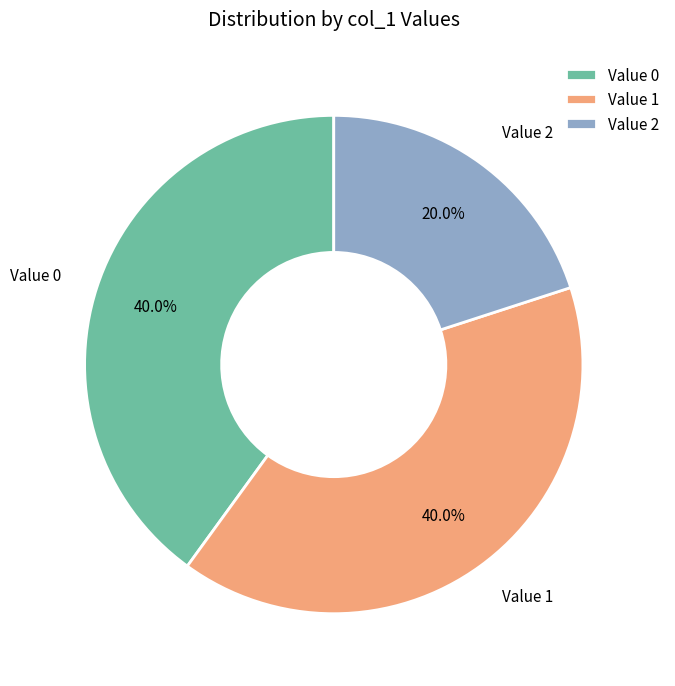

What percentage is NOT represented by Value 2?

80.0%